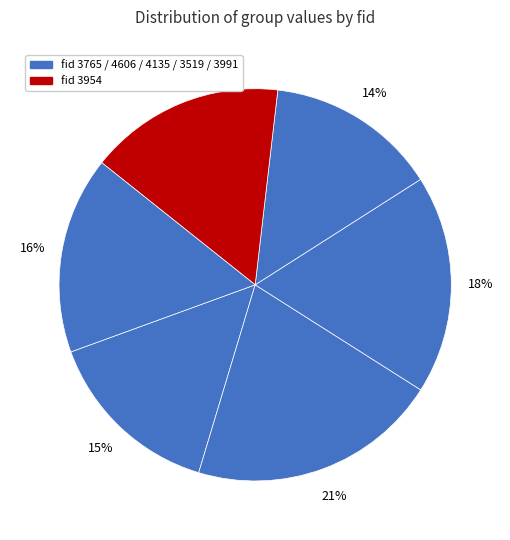

How many slices are in this pie chart?

6